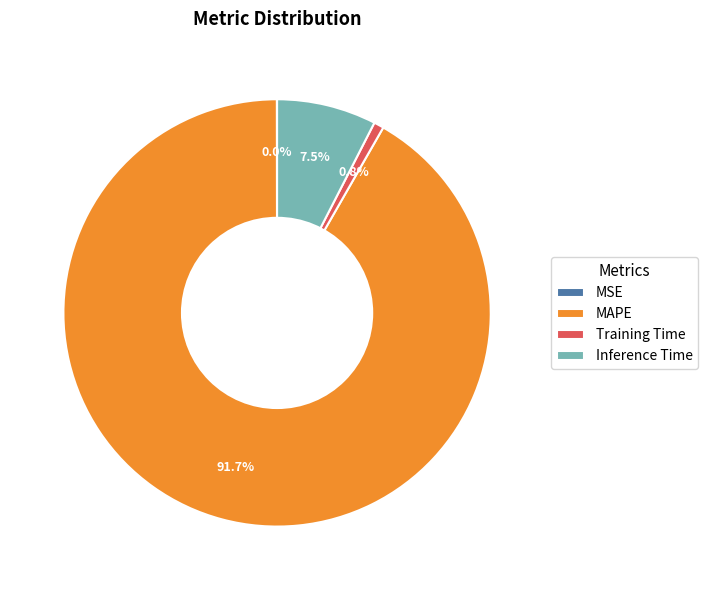

What is the majority slice?

MAPE